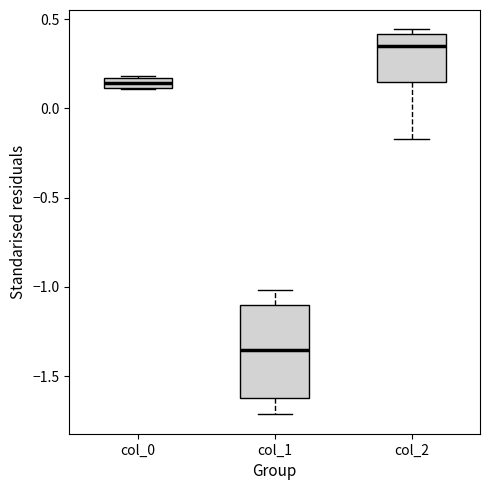

Which box has the highest median line?

col_2